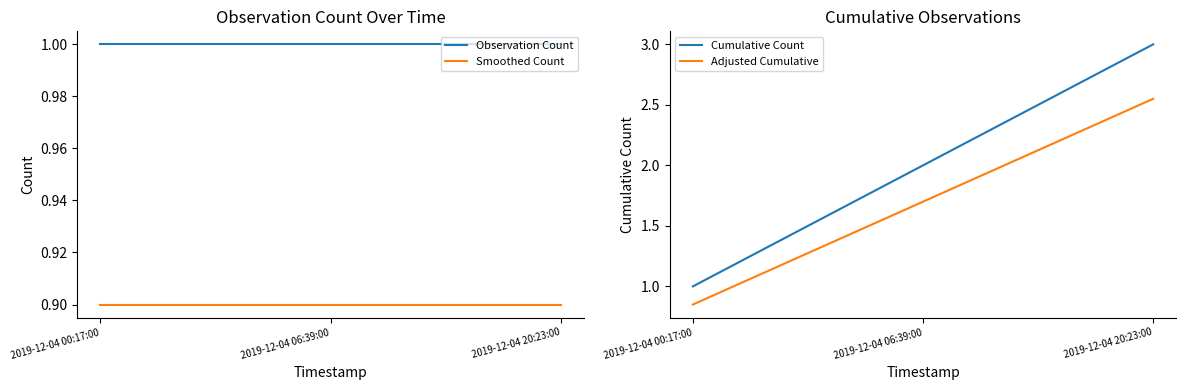

What is the label of the 1st point from the right?

2019-12-04 20:23:00